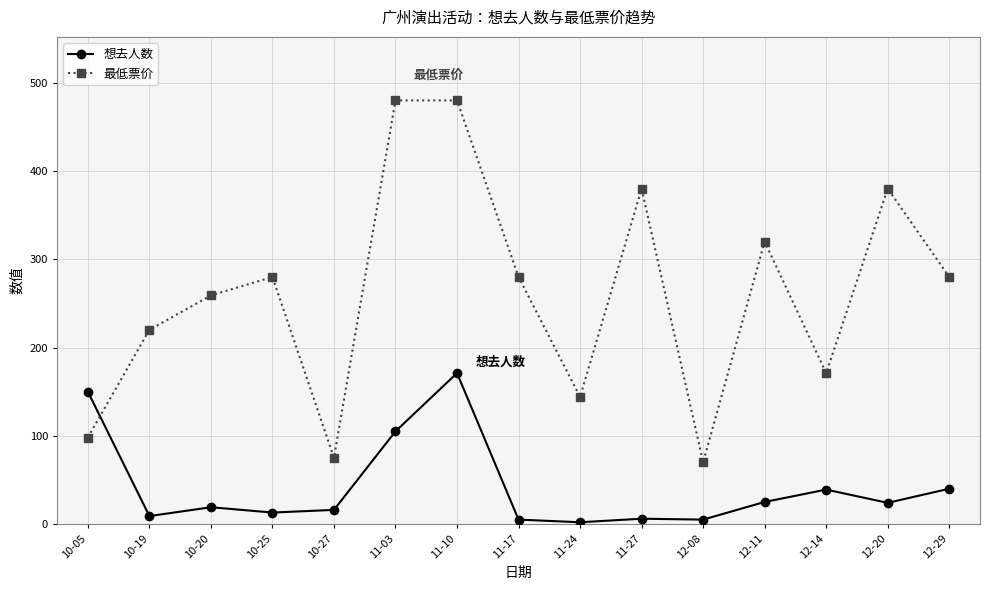

What is the label of the 2nd point from the right?

12-20